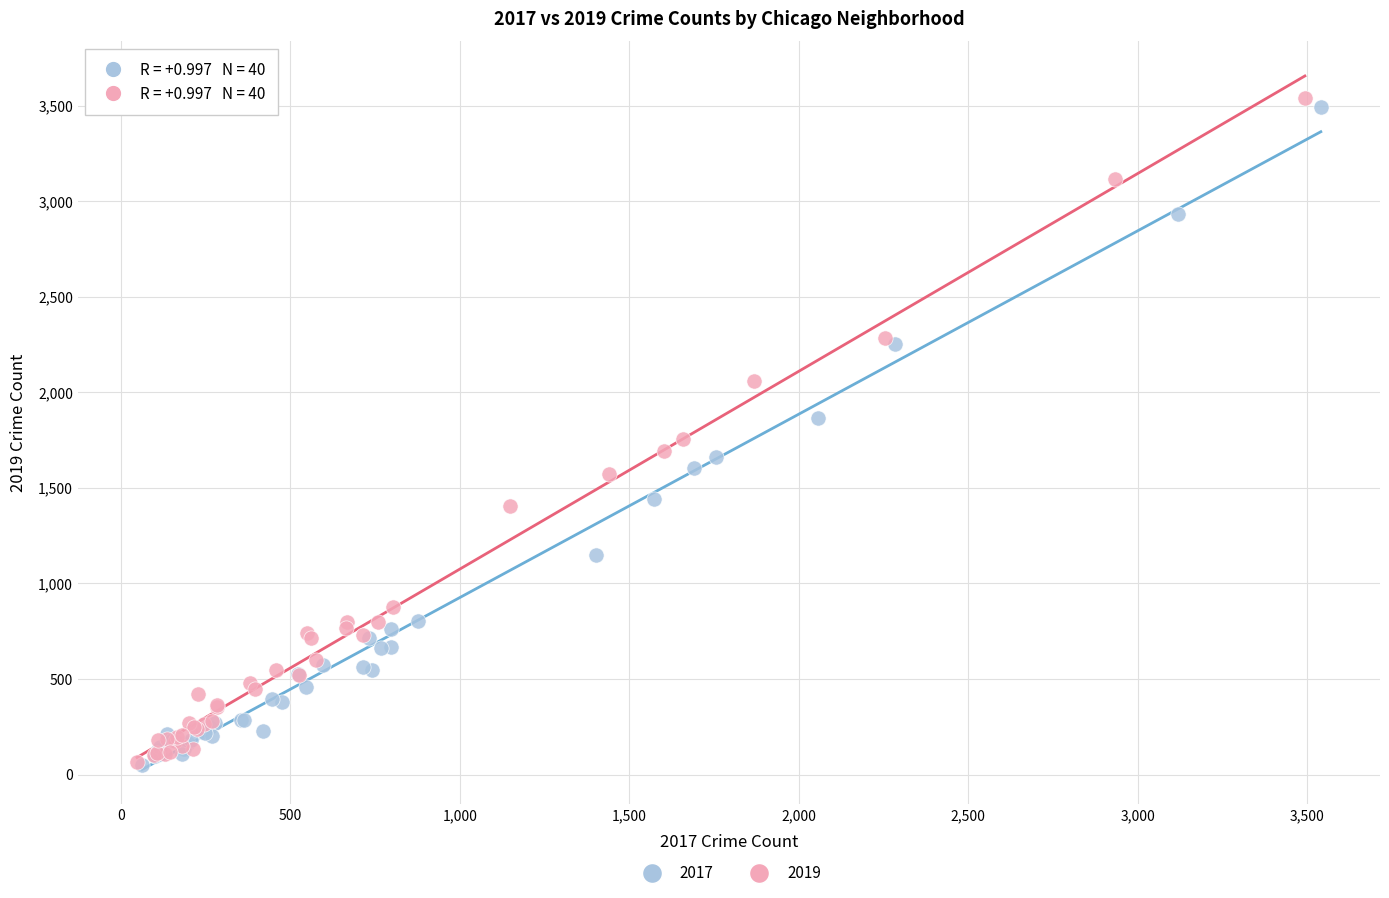

Which series has the largest Y range (max minus min)?

2019